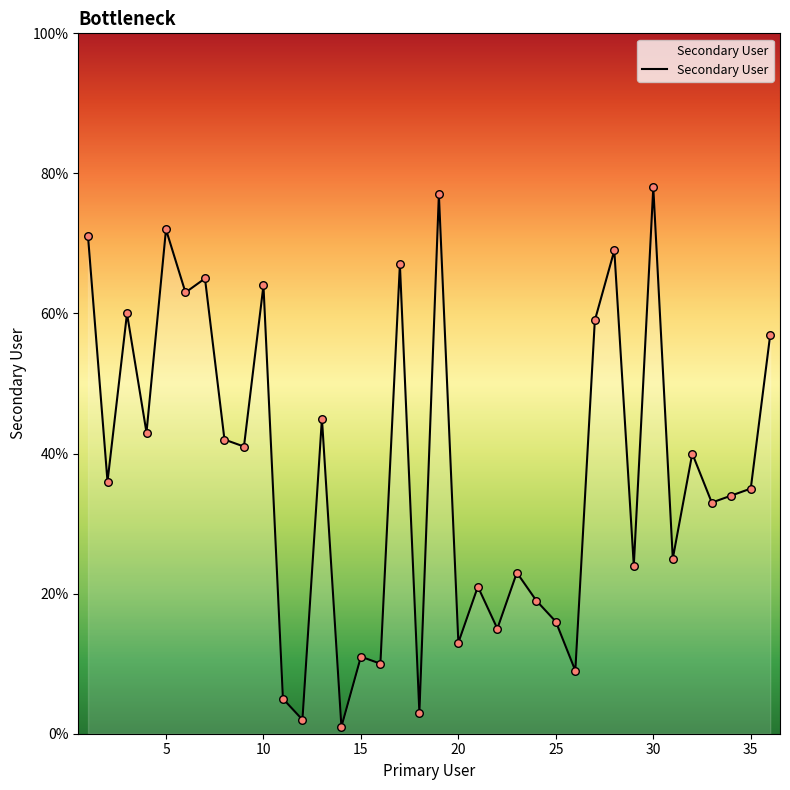

What is the greatest value displayed?

78